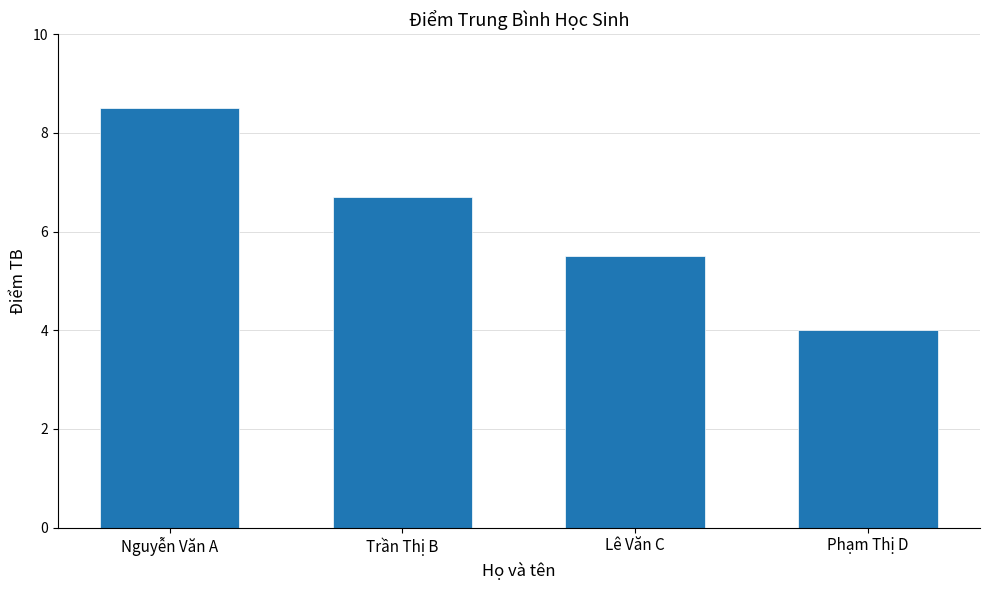

Which category has the highest value across all series?

Nguyễn Văn A